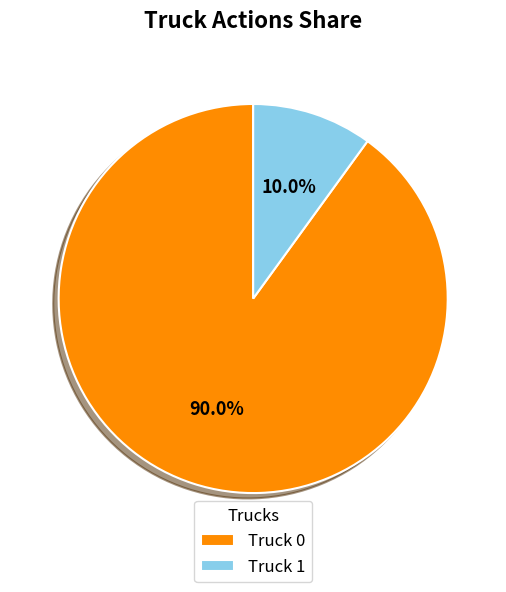

Between Truck 1 and Truck 0, which is larger?

Truck 0